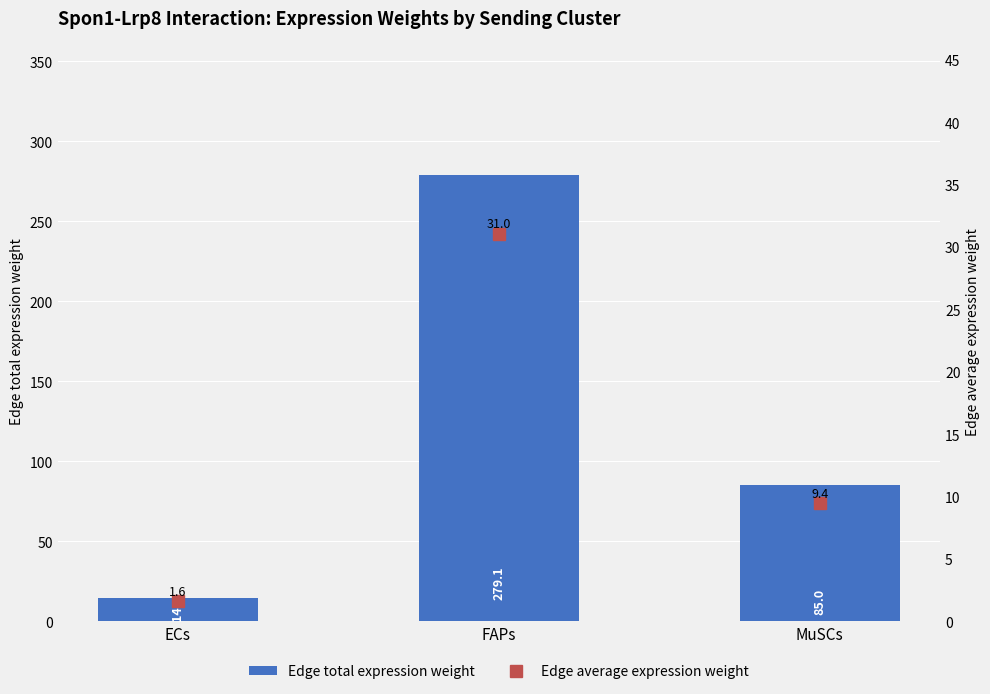

How many values in the Edge average expression weight series exceed 9?

2